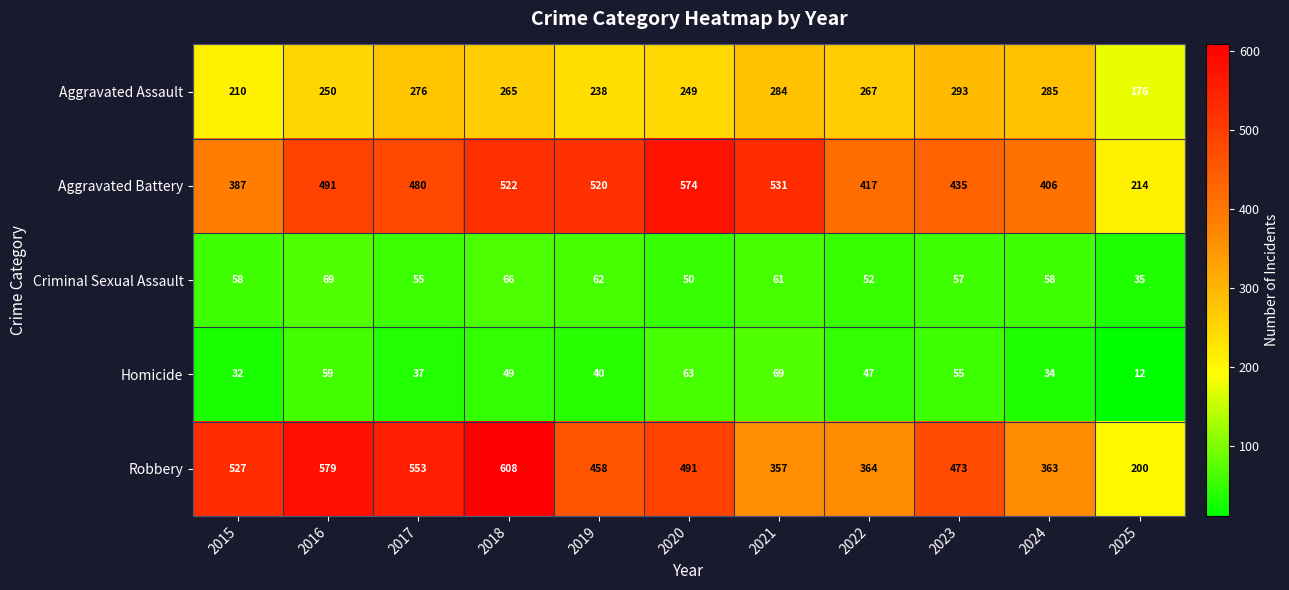

At which category does the chart reach its minimum across all series?

2025